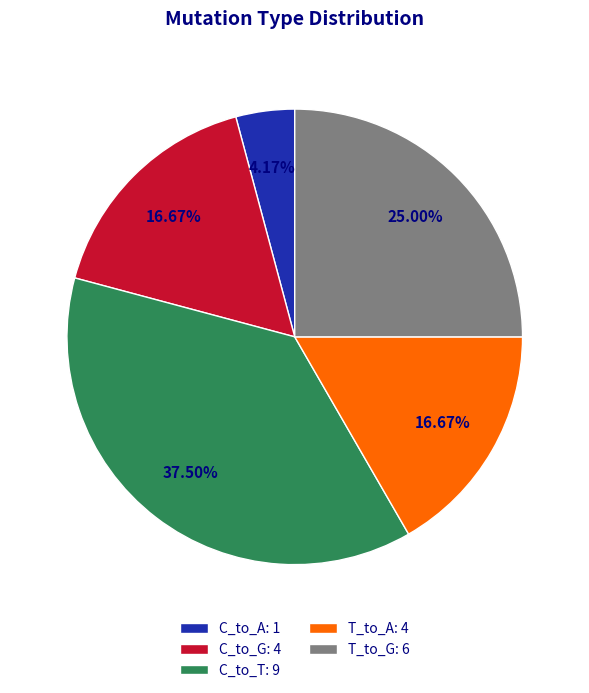

Which has a higher value, C_to_G: 4 or C_to_T: 9?

C_to_T: 9